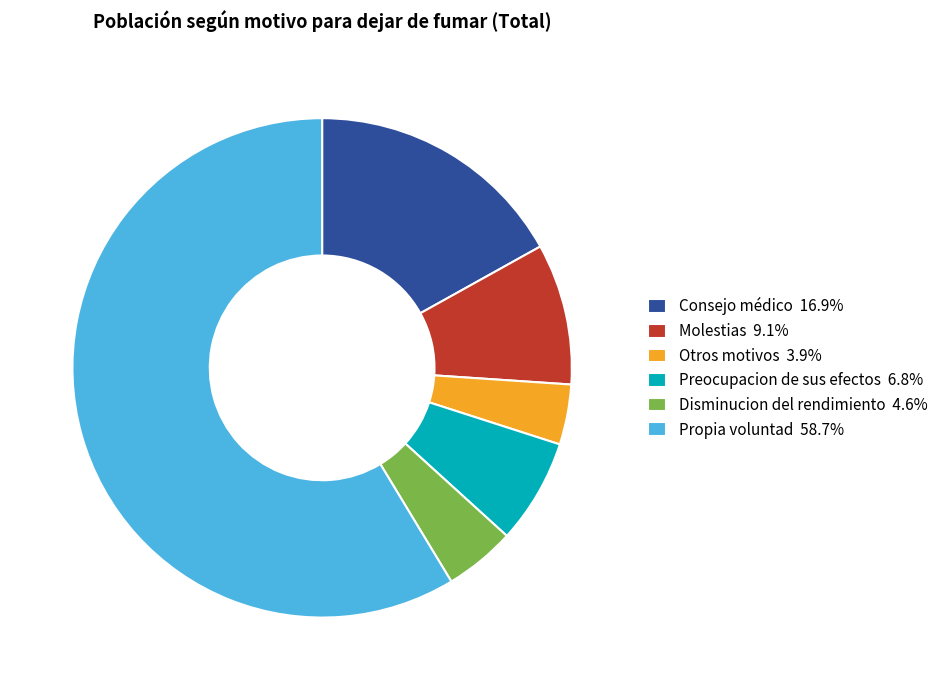

The Propia voluntad slice represents 71% of the pie. True or false?

False